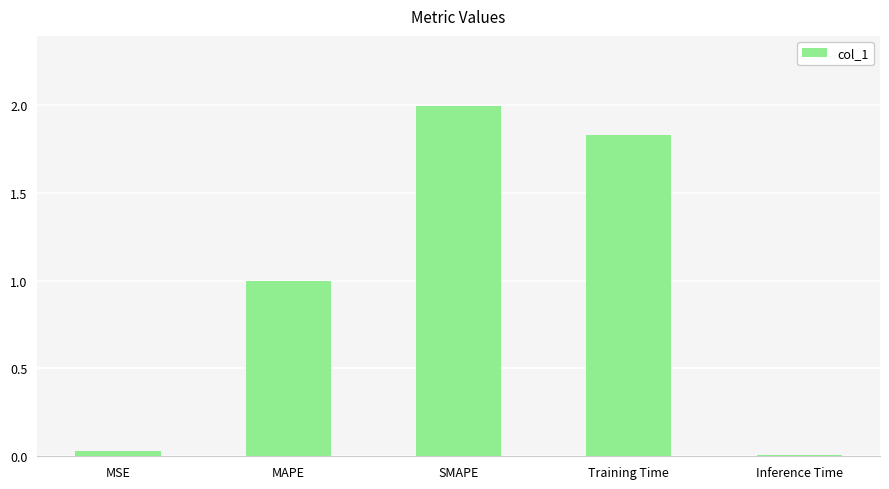

How many data points does each series have?

5